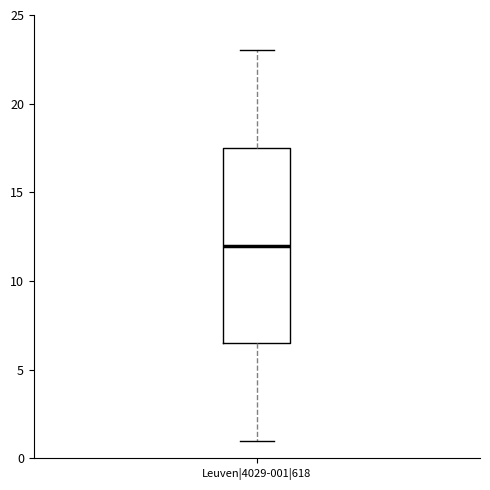

Where does the upper whisker of the box for Leuven|4029-001|618 end on the y-axis? The values are not printed on the chart, so give them approximately, as read against the axis.

23.0